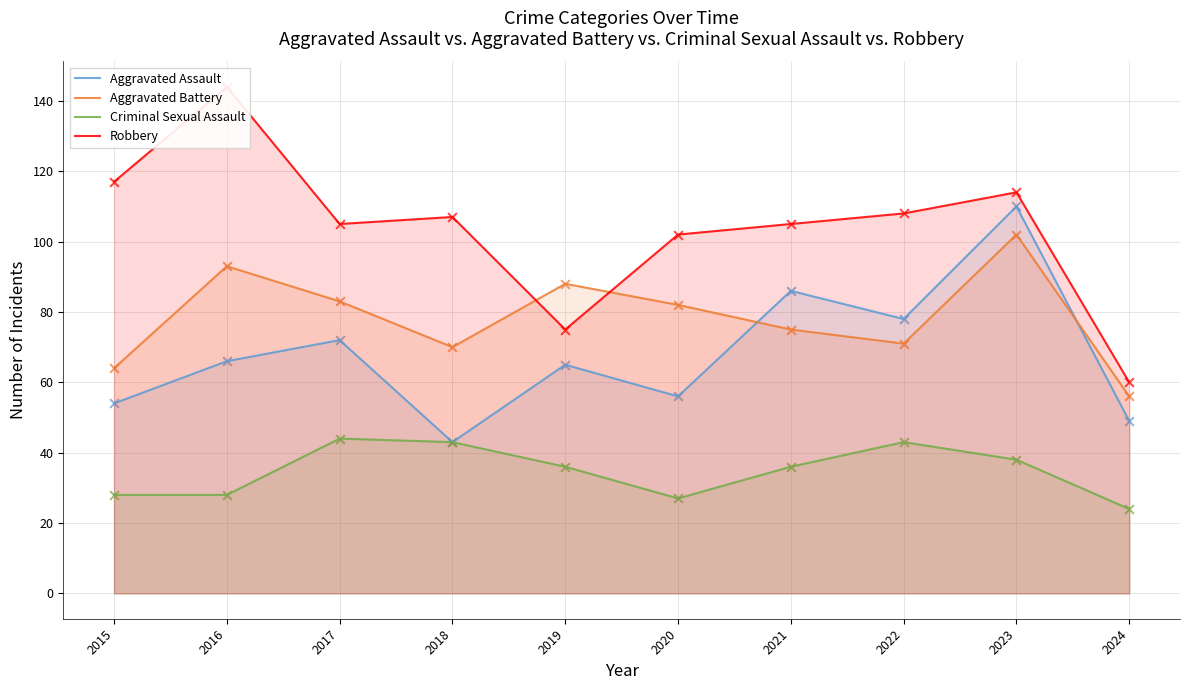

Which series contains the highest Y value?

Robbery